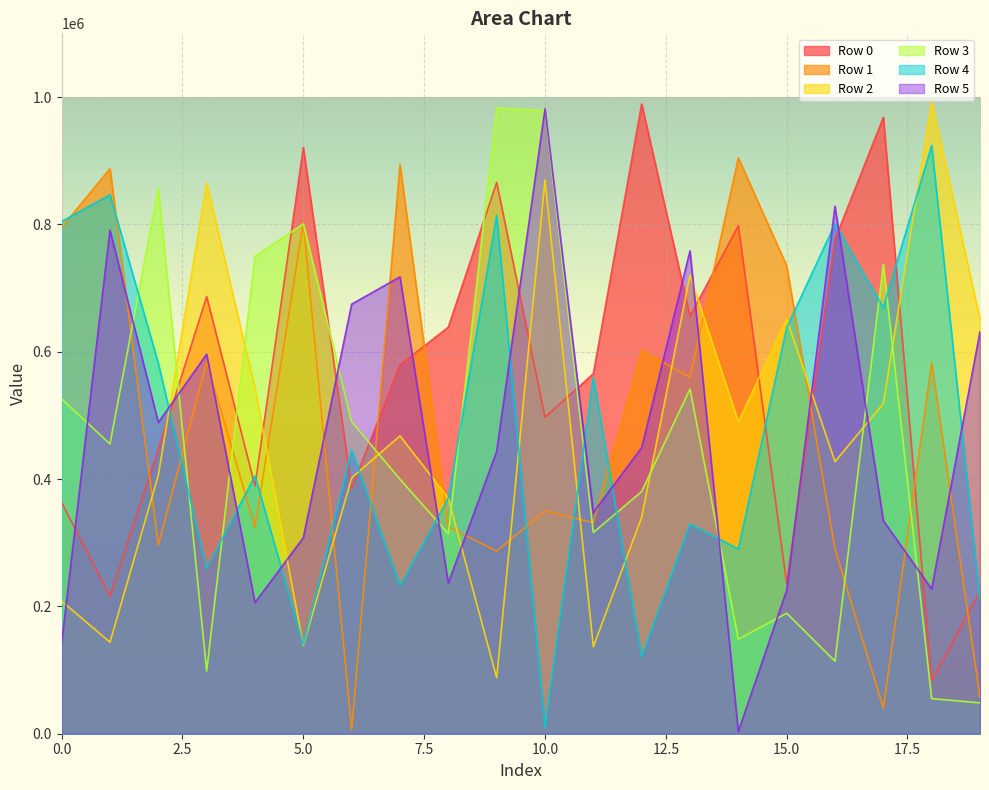

Reading right to left, what are all the values shown in this chart?

Row 0: 19=223678	18=82948	17=968058	16=776270	15=235767	14=797941	13=655700	12=988954	11=565394	10=497158	9=865922	8=638585	7=579038	6=385709	5=920645	4=389034	3=686543	2=446118	1=215601	0=363049
Row 1: 19=56747	18=582467	17=40250	16=289902	15=734862	14=904315	13=559764	12=602598	11=331538	10=349996	9=286897	8=324952	7=893719	6=6721	5=802482	4=324331	3=584048	2=296471	1=887541	0=795231
Row 2: 19=650783	18=992145	17=518659	16=427354	15=651215	14=489931	13=720040	12=339886	11=136734	10=869635	9=87830	8=369942	7=467875	6=401827	5=138363	4=543082	3=865041	2=406078	1=143703	0=208202
Row 3: 19=48425	18=55126	17=737128	16=113934	15=189287	14=148335	13=541454	12=380393	11=315997	10=978558	9=983021	8=314101	7=399697	6=489882	5=800708	4=750022	3=98415	2=856718	1=455037	0=525769
Row 4: 19=209092	18=923843	17=668999	16=800817	15=637465	14=290172	13=329349	12=120964	11=559443	10=10569	9=813816	8=369746	7=232573	6=445399	5=140117	4=404861	3=259762	2=581884	1=846482	0=804460
Row 5: 19=631403	18=227335	17=334570	16=828419	15=225172	14=3464	13=758359	12=449341	11=347401	10=981304	9=443585	8=236716	7=717490	6=674627	5=307851	4=205962	3=596100	2=488879	1=790950	0=143220